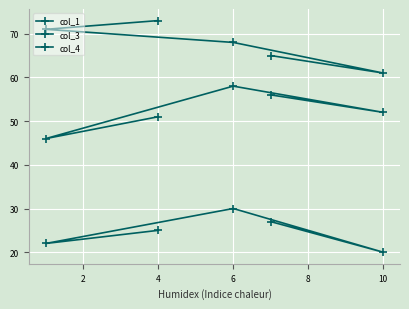

Which series has the widest spread of values?

col_3